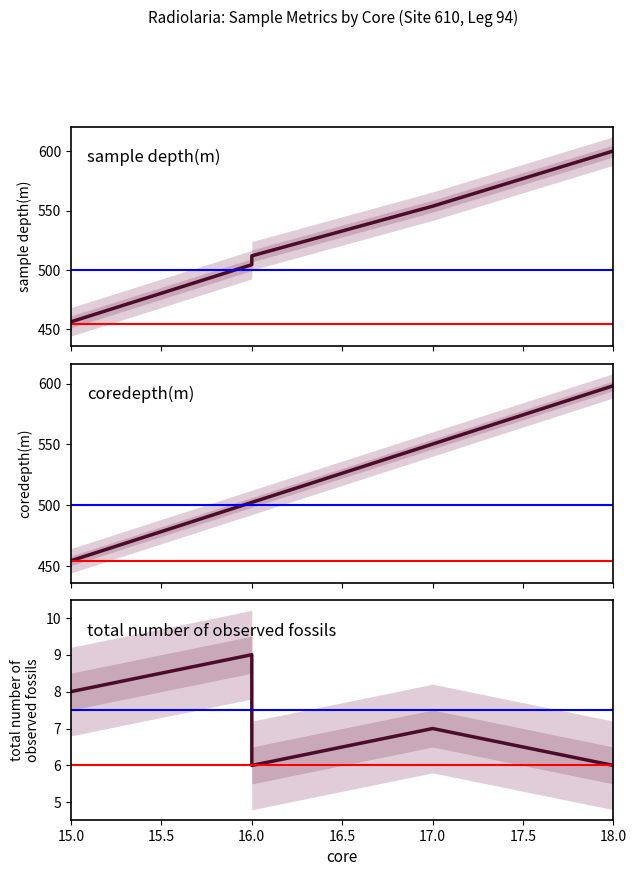

Reading left to right, extract all data points from this chart.

sample depth(m): 456.2	504.4	510.2	511.8	553.7	600.3
coredepth(m): 454.2	502.2	502.2	502.2	550.2	598.2
total number of observed fossils: 8.0	9.0	9.0	6.0	7.0	6.0